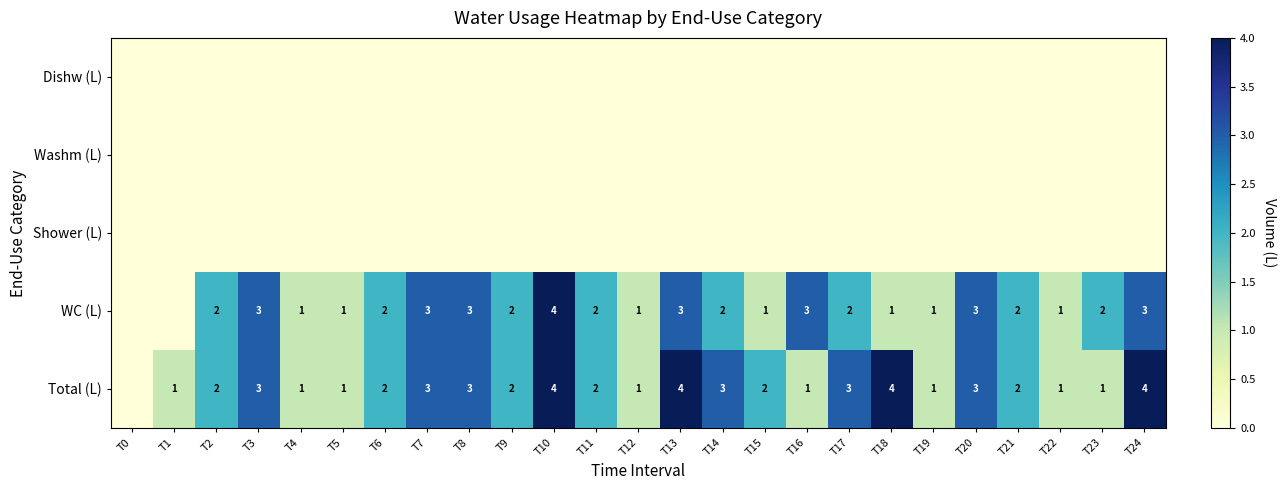

Is it true that Total (L) equals 4 at T13?

True